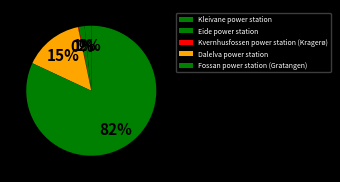

Which has a higher value, Eide power station or Kvernhusfossen power station (Kragerø)?

Eide power station